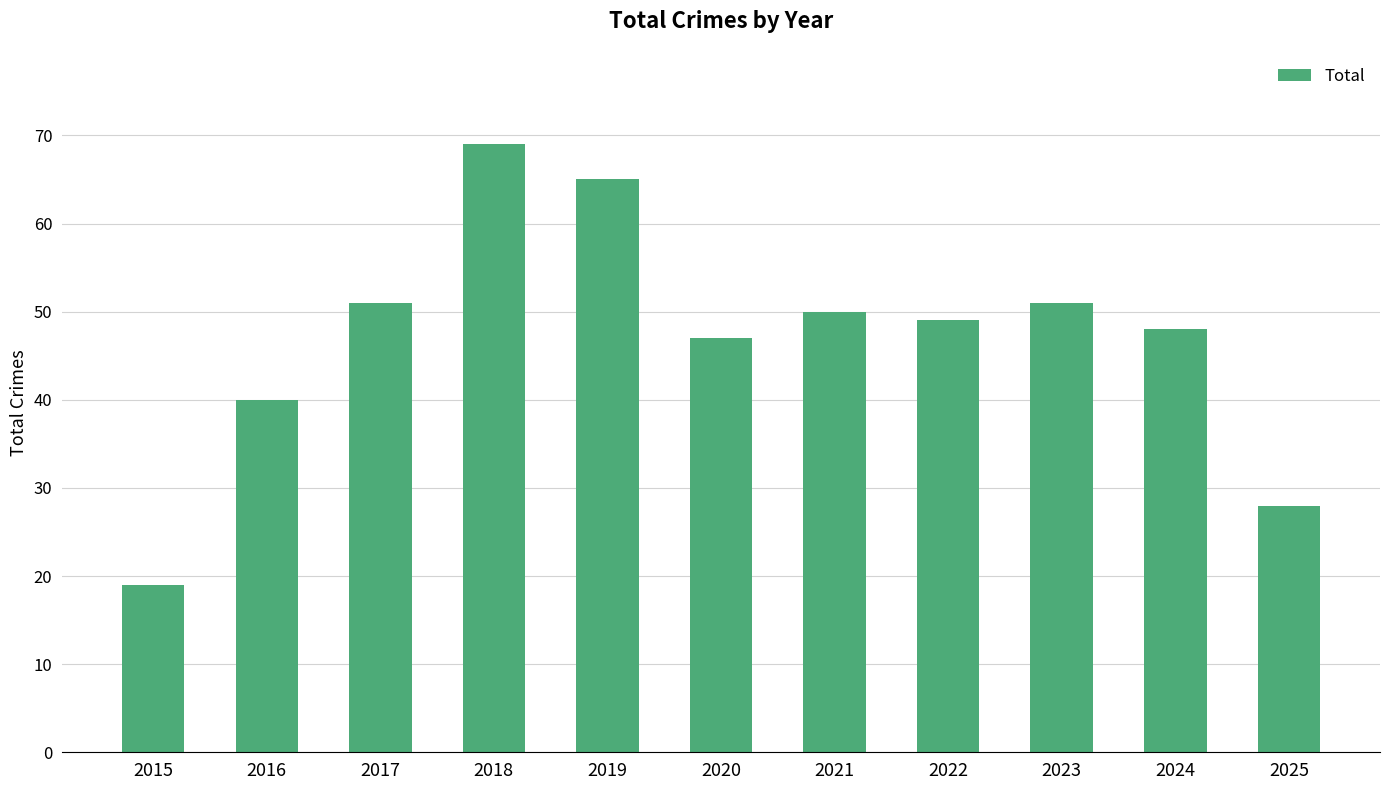

What is the value of the 1st bar from the left?

19